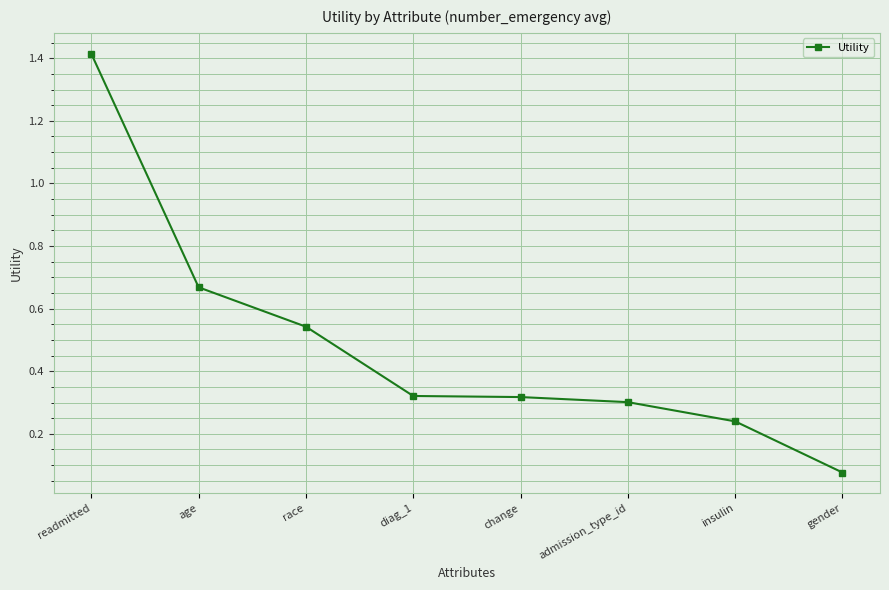

What is the label of the 6th point from the left?

admission_type_id